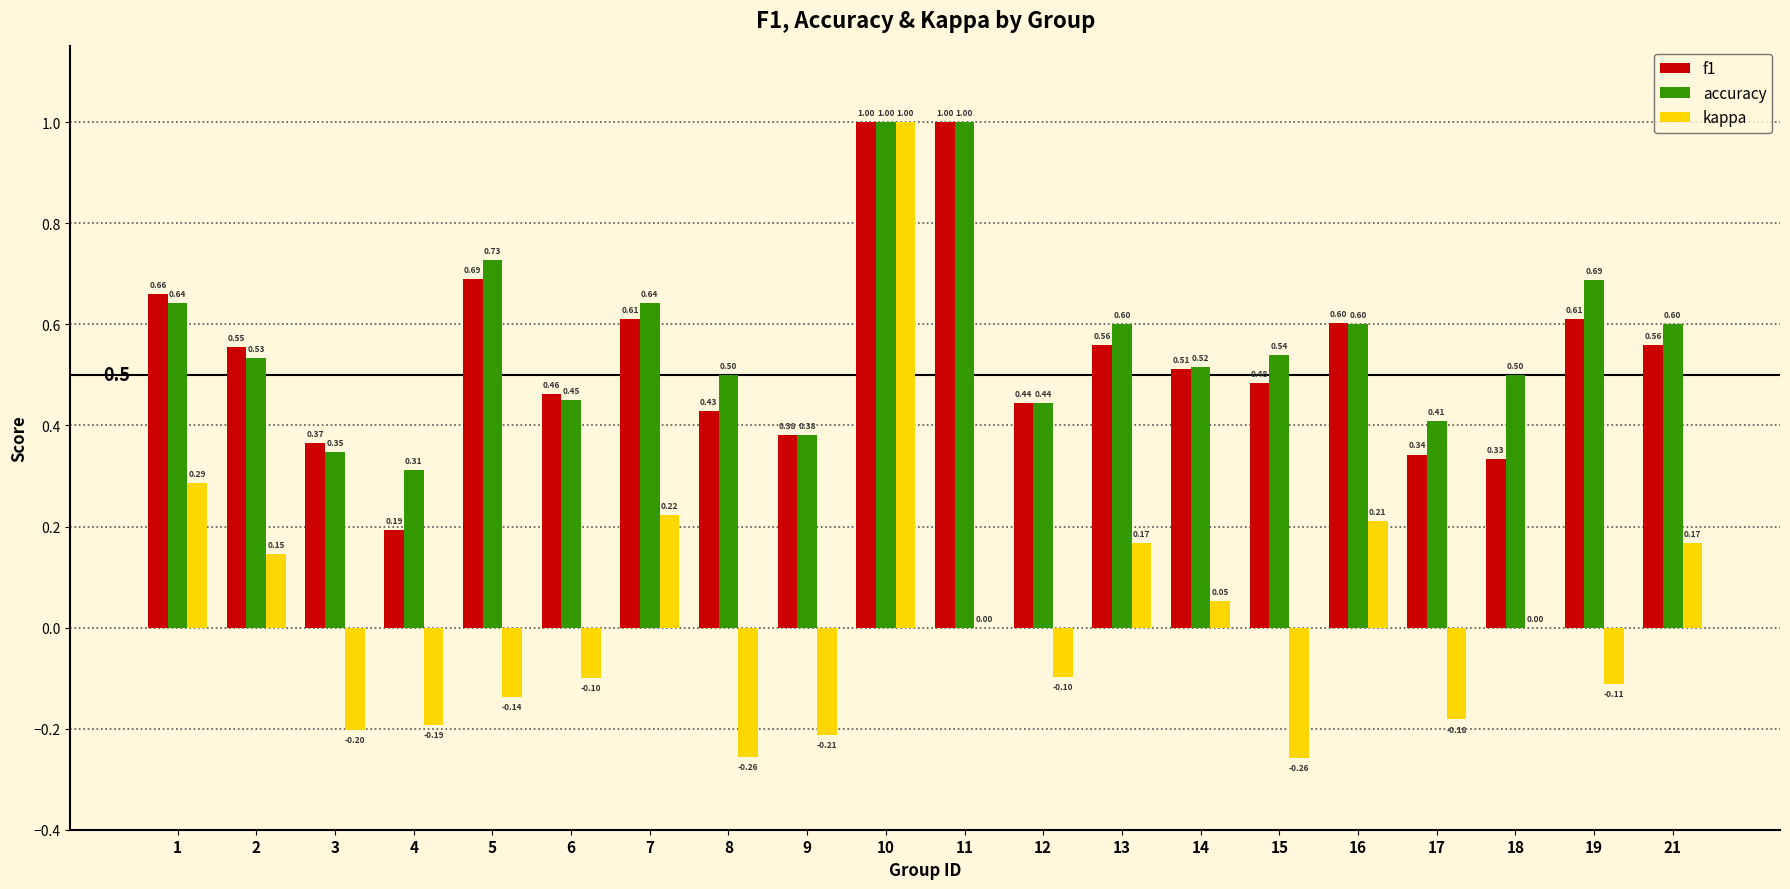

How many series are shown in this chart?

3